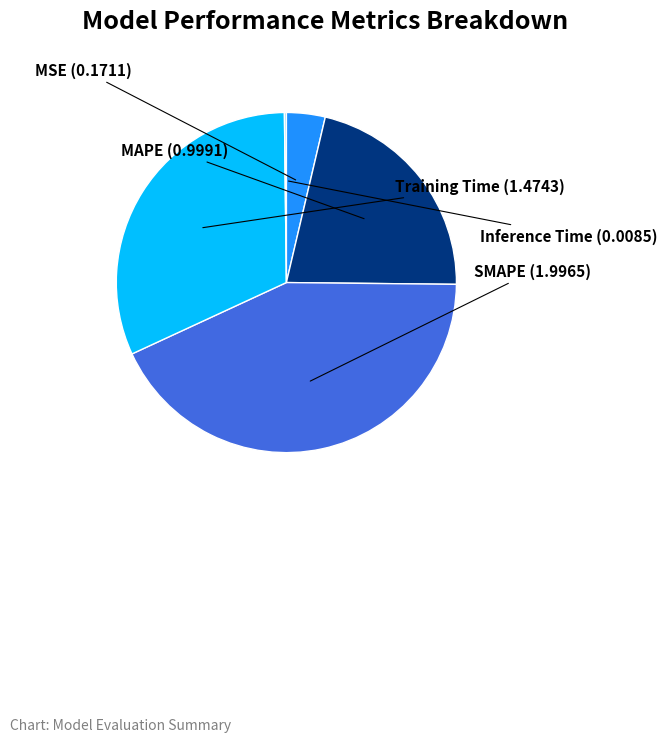

Is there any slice that represents more than half of the pie?

No